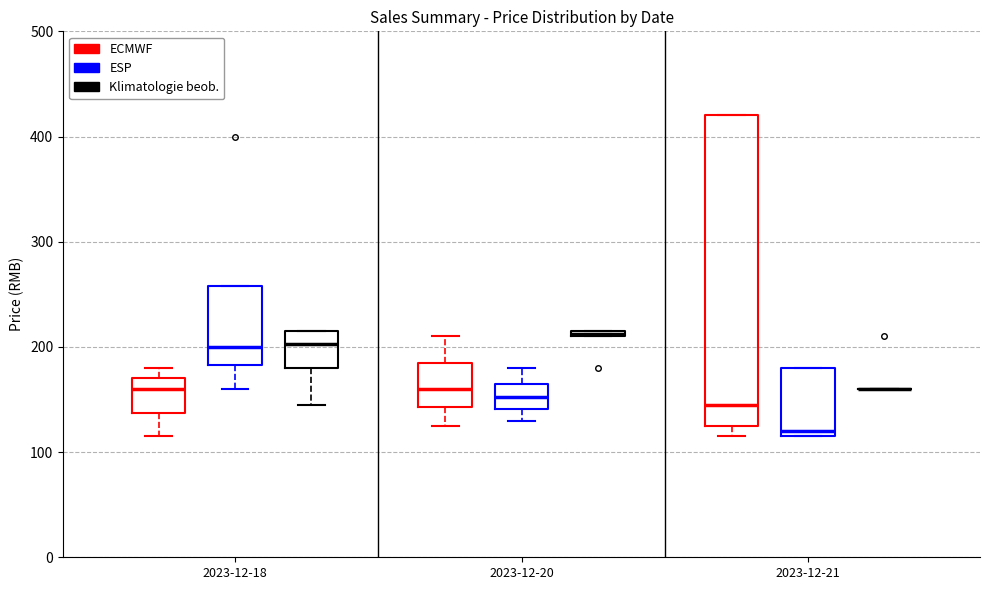

Comparing the boxes themselves (not the whiskers), which one is the tallest?

2023-12-21 (ECMWF)